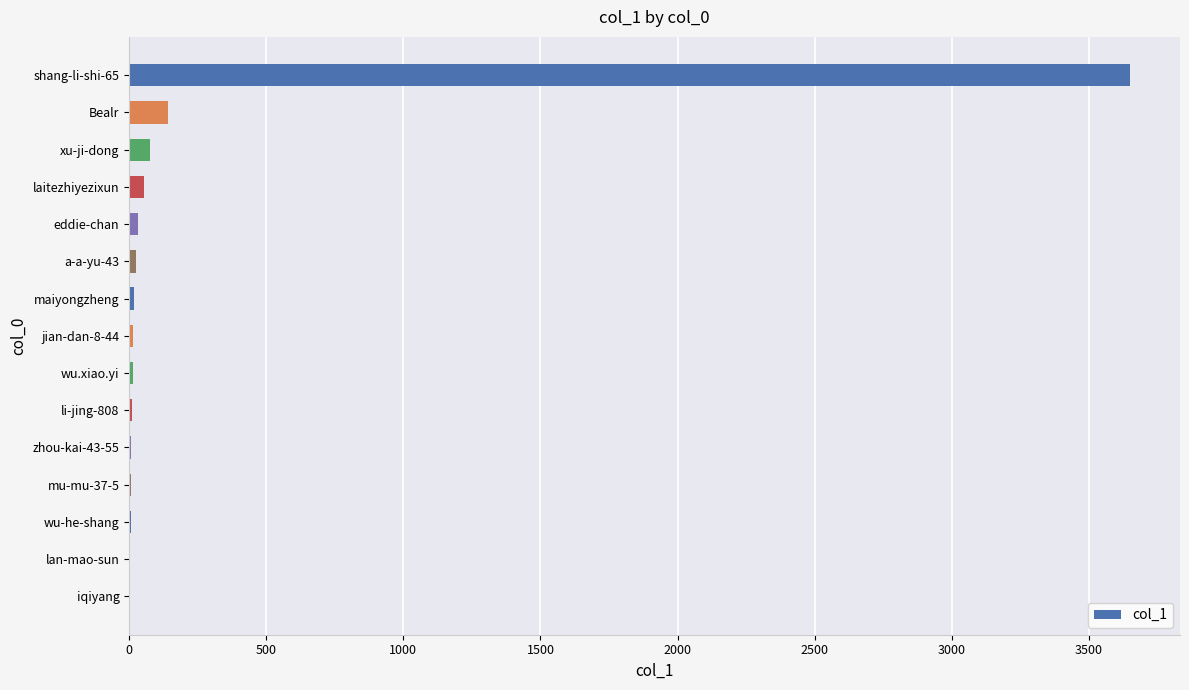

At which category does the chart reach its peak across all series?

shang-li-shi-65